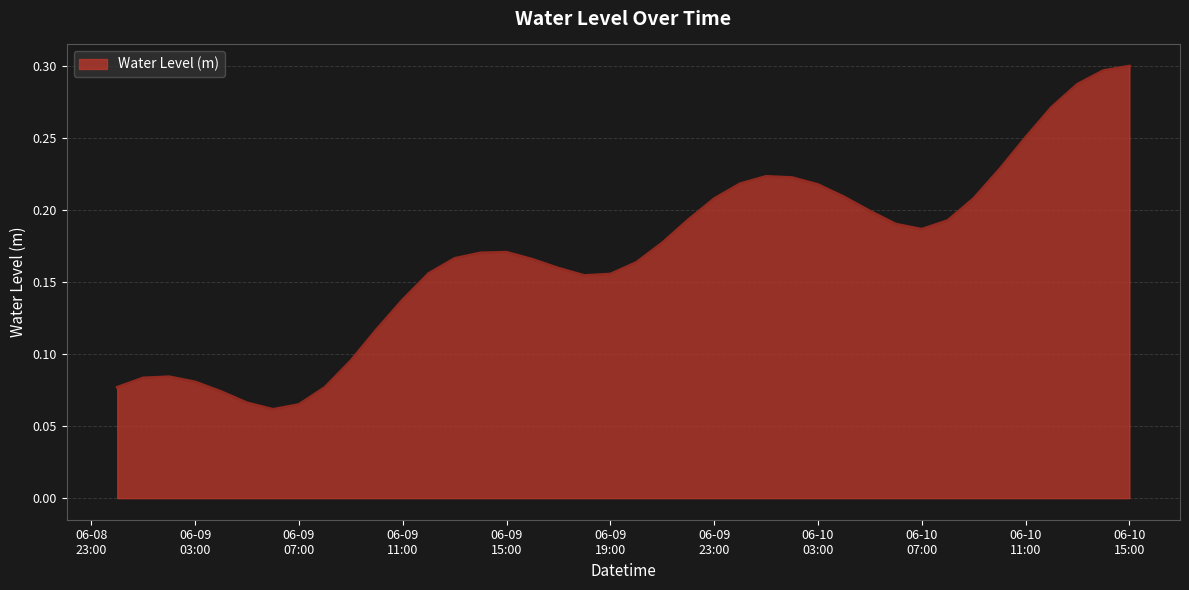

What is the sum of all values?

6.8